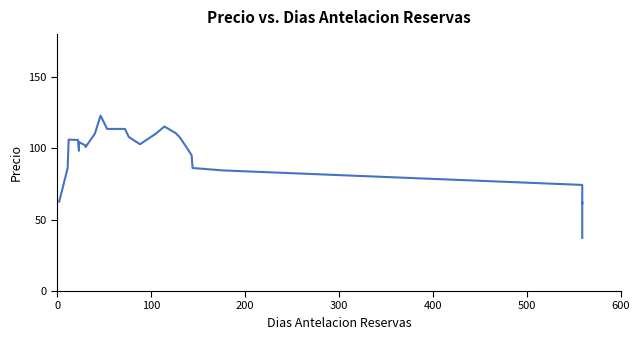

How many points are lower than both their immediate neighbors (excluding endpoints)?

4